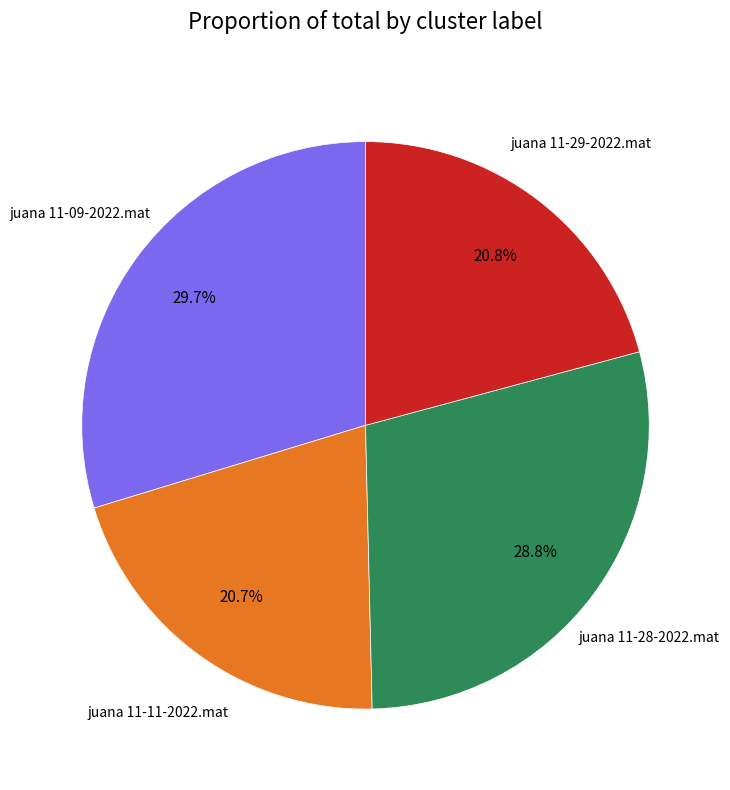

To the nearest percent, what is the average slice percentage?

25%